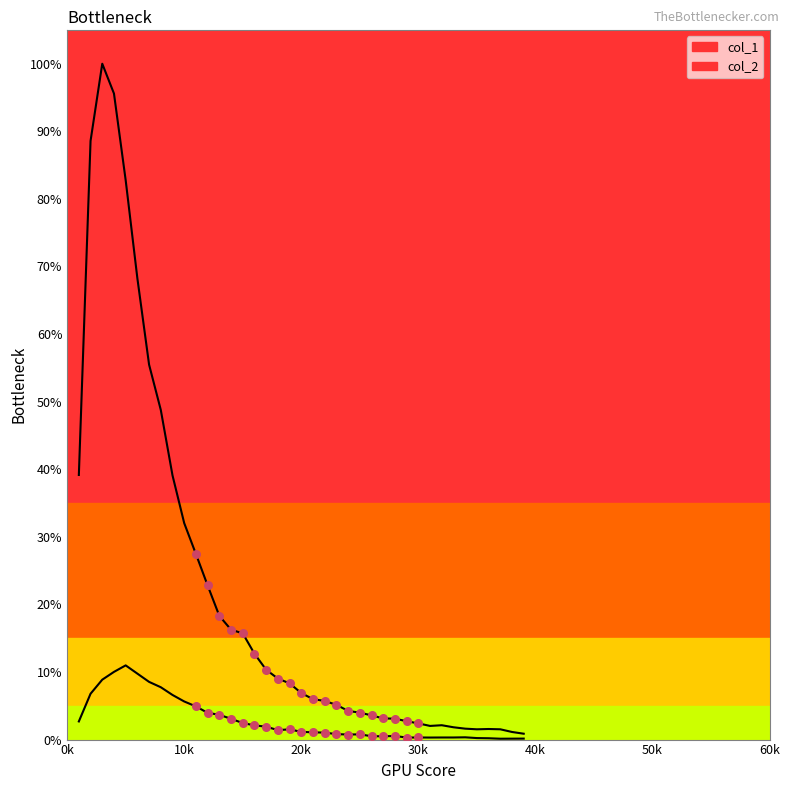

Which series has the largest total across all categories?

col_1